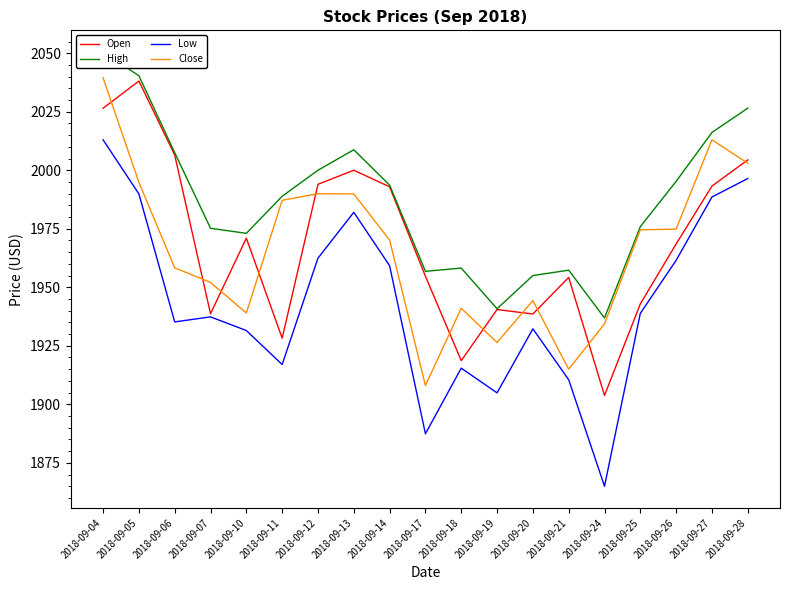

What is the difference between the Low values at 2018-09-25 and 2018-09-10?

7.3